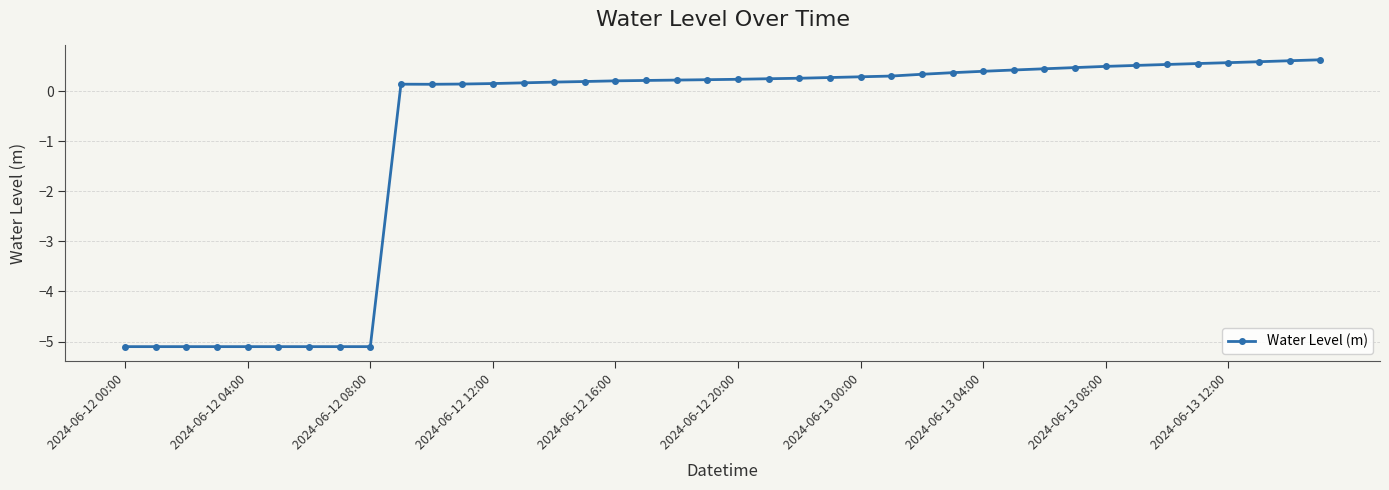

What is the difference between the maximum and second lowest values?

5.7